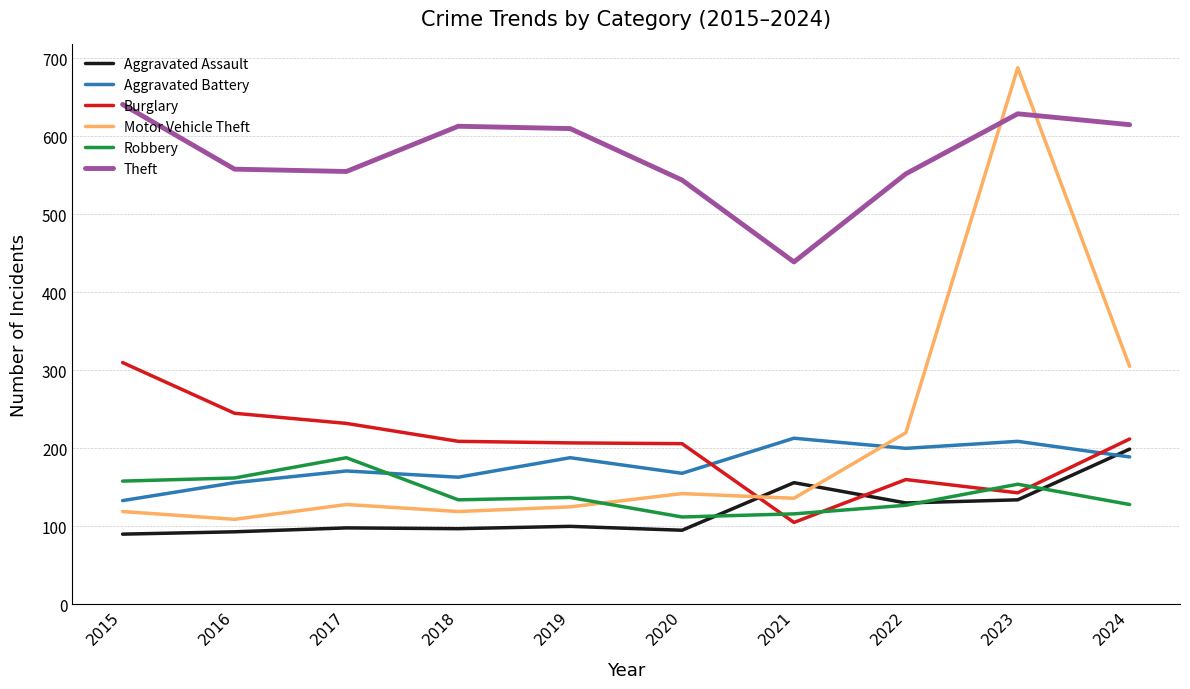

At how many categories does at least one series exceed 535?

9